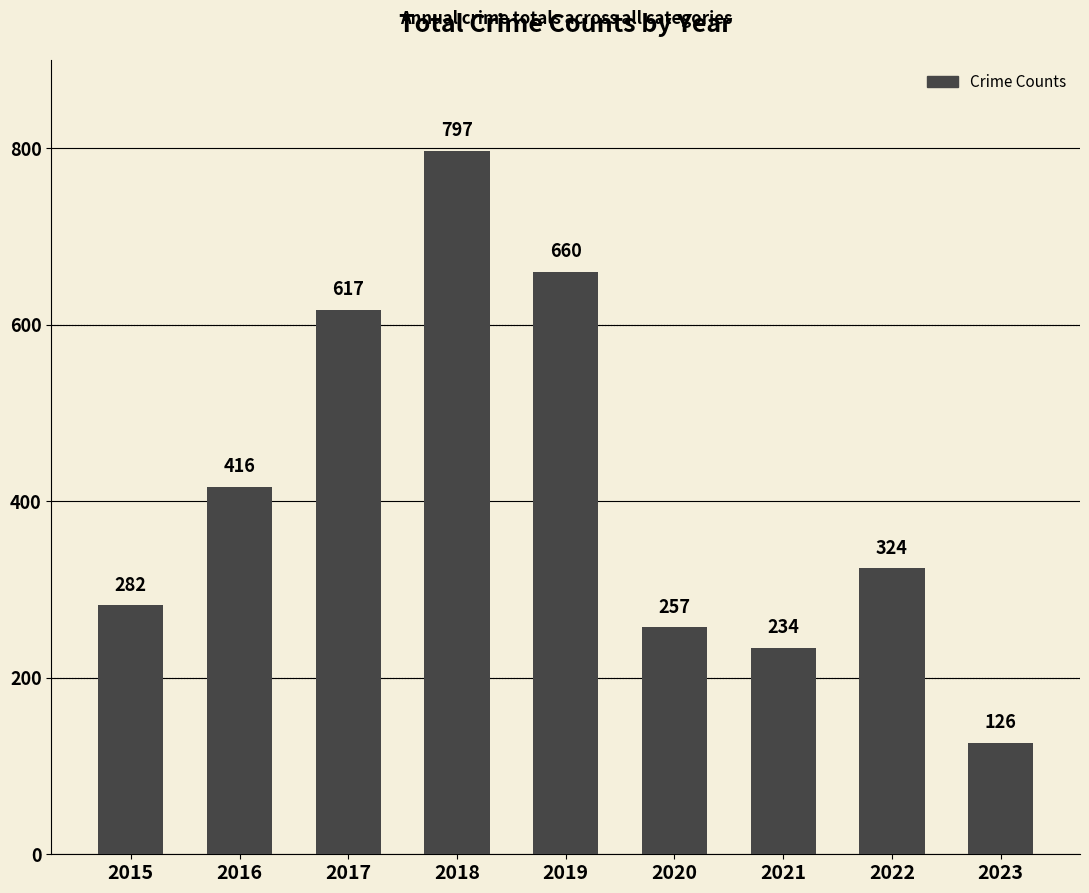

Reading left to right, what are all the values shown in this chart?

282	416	617	797	660	257	234	324	126